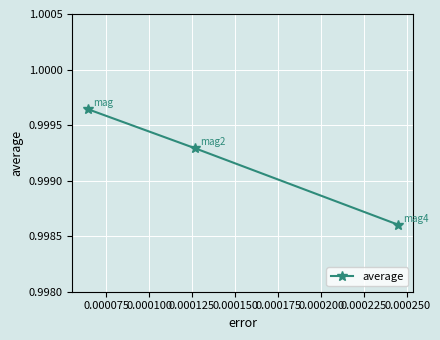

Count the values in the range 0 to 1.

3